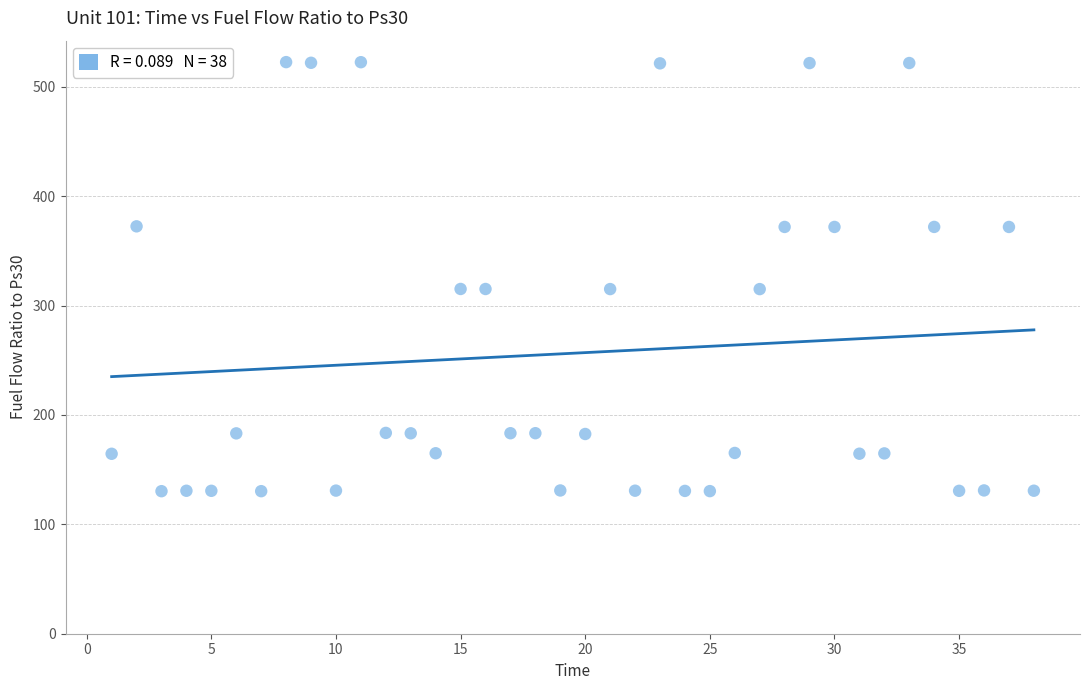

What is the range of X values (max minus min)?

37.0